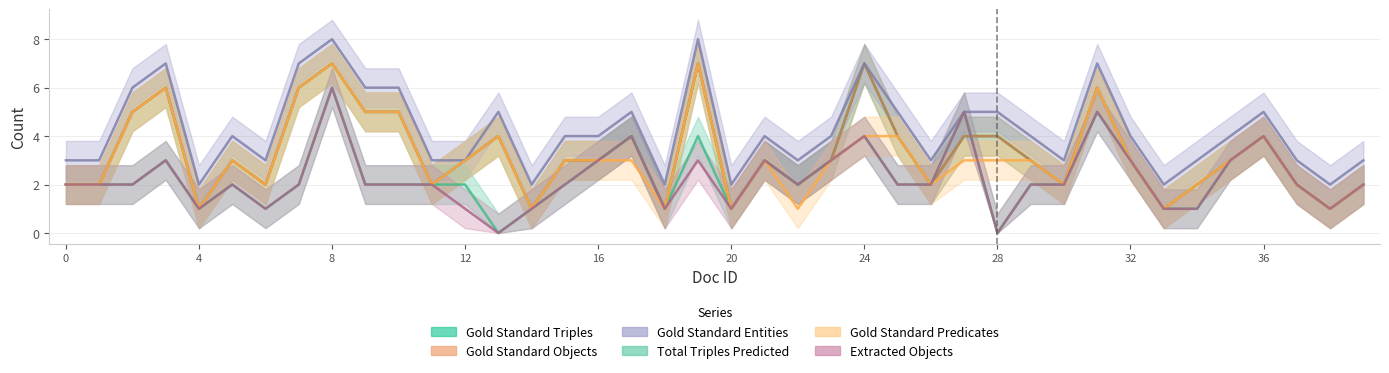

At which label does Gold Standard Entities reach its minimum?

4